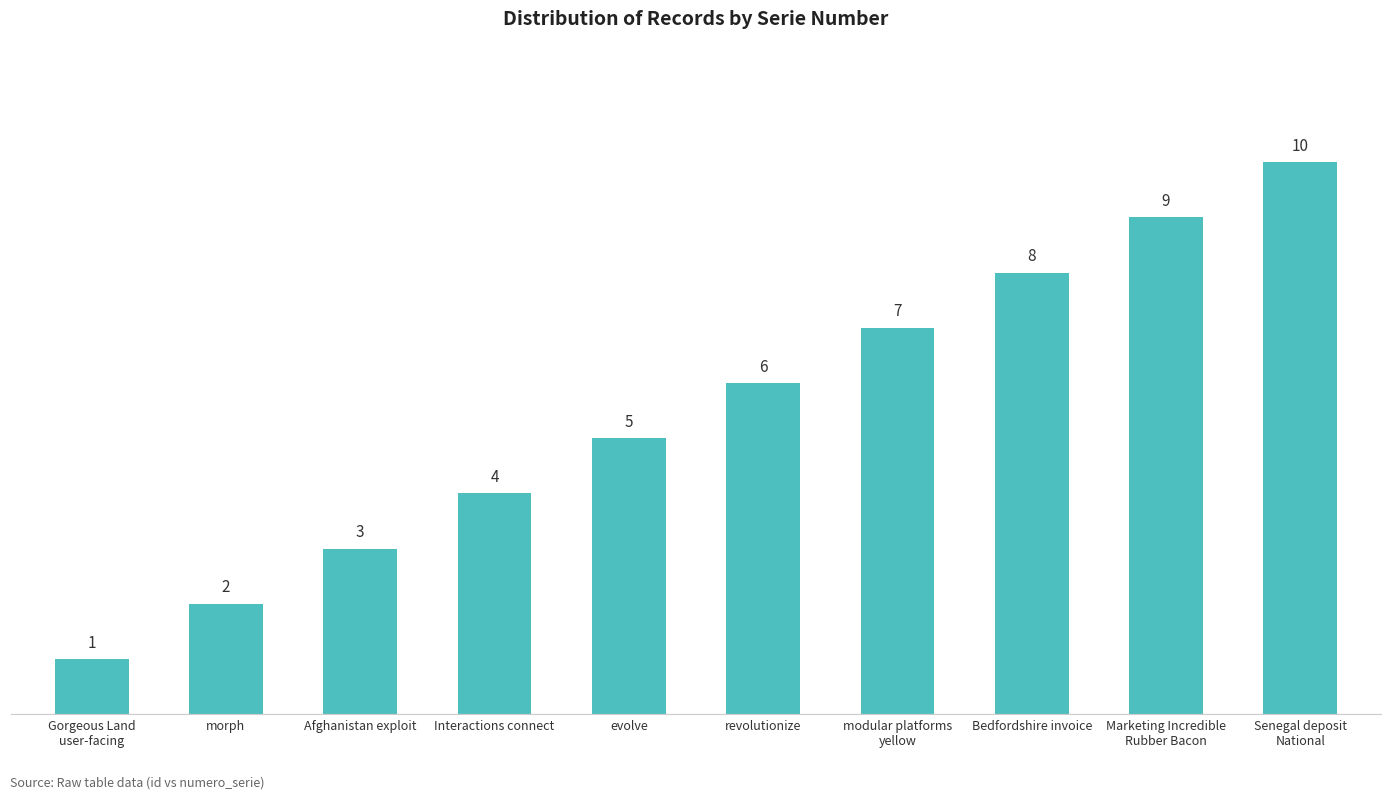

List the labels in order of value, largest first.

Senegal deposit
National, Marketing Incredible
Rubber Bacon, Bedfordshire invoice, modular platforms
yellow, revolutionize, evolve, Interactions connect, Afghanistan exploit, morph, Gorgeous Land
user-facing